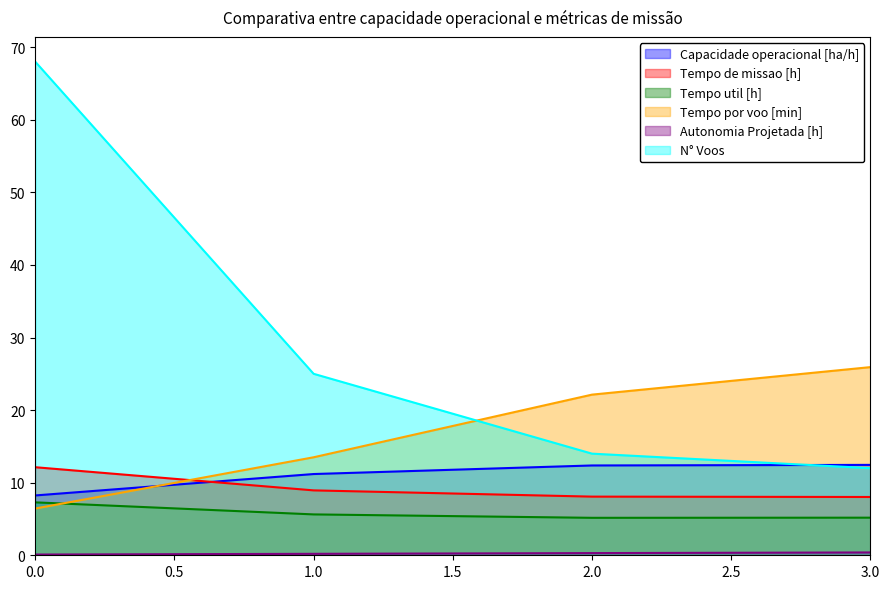

Does the chart display data point markers on the line(s)?

No